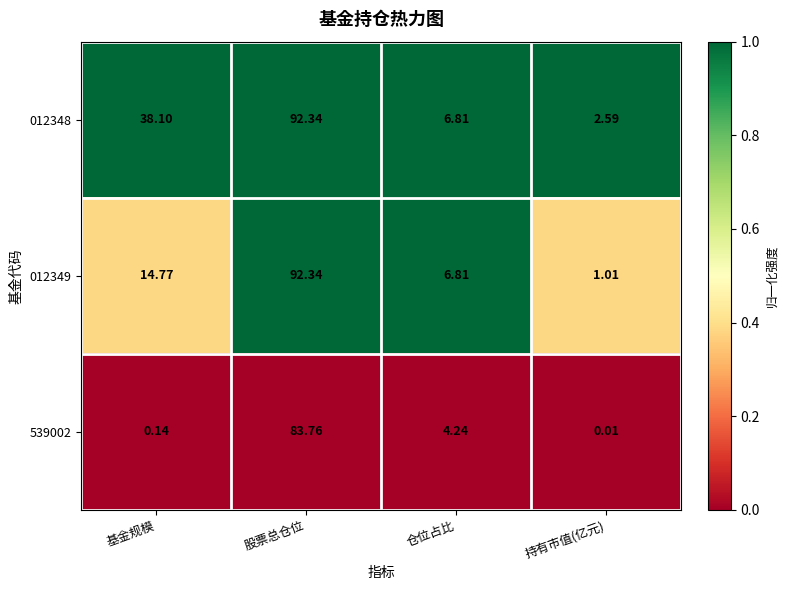

List the labels in order of 012348 value, smallest first.

持有市值(亿元), 仓位占比, 基金规模, 股票总仓位